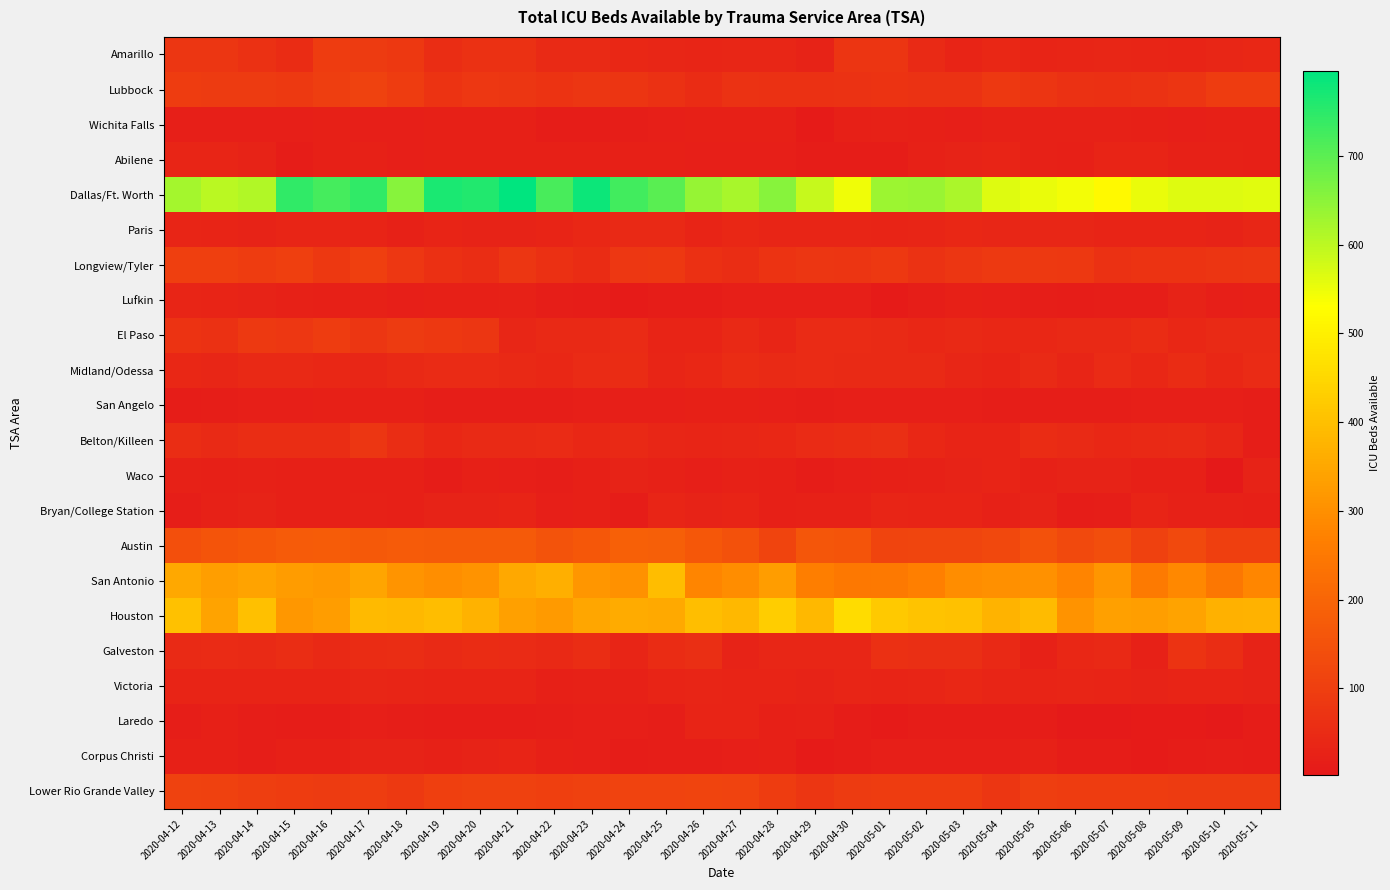

Reading right to left, extract all data points from this chart.

Amarillo: 2020-05-11=40	2020-05-10=38	2020-05-09=32	2020-05-08=36	2020-05-07=38	2020-05-06=36	2020-05-05=30	2020-05-04=42	2020-05-03=31	2020-05-02=48	2020-05-01=74	2020-04-30=76	2020-04-29=28	2020-04-28=39	2020-04-27=39	2020-04-26=34	2020-04-25=37	2020-04-24=41	2020-04-23=46	2020-04-22=48	2020-04-21=67	2020-04-20=67	2020-04-19=57	2020-04-18=83	2020-04-17=89	2020-04-16=92	2020-04-15=54	2020-04-14=67	2020-04-13=78	2020-04-12=77
Lubbock: 2020-05-11=92	2020-05-10=92	2020-05-09=75	2020-05-08=69	2020-05-07=62	2020-05-06=65	2020-05-05=75	2020-05-04=85	2020-05-03=68	2020-05-02=68	2020-05-01=72	2020-04-30=70	2020-04-29=65	2020-04-28=65	2020-04-27=68	2020-04-26=52	2020-04-25=66	2020-04-24=76	2020-04-23=77	2020-04-22=73	2020-04-21=79	2020-04-20=81	2020-04-19=73	2020-04-18=95	2020-04-17=109	2020-04-16=99	2020-04-15=86	2020-04-14=91	2020-04-13=89	2020-04-12=93
Wichita Falls: 2020-05-11=22	2020-05-10=21	2020-05-09=18	2020-05-08=23	2020-05-07=25	2020-05-06=26	2020-05-05=25	2020-05-04=25	2020-05-03=18	2020-05-02=21	2020-05-01=24	2020-04-30=22	2020-04-29=11	2020-04-28=23	2020-04-27=23	2020-04-26=21	2020-04-25=20	2020-04-24=17	2020-04-23=14	2020-04-22=14	2020-04-21=22	2020-04-20=23	2020-04-19=23	2020-04-18=18	2020-04-17=18	2020-04-16=21	2020-04-15=19	2020-04-14=19	2020-04-13=18	2020-04-12=20
Abilene: 2020-05-11=21	2020-05-10=25	2020-05-09=25	2020-05-08=30	2020-05-07=30	2020-05-06=21	2020-05-05=24	2020-05-04=30	2020-05-03=27	2020-05-02=25	2020-05-01=14	2020-04-30=14	2020-04-29=13	2020-04-28=18	2020-04-27=19	2020-04-26=19	2020-04-25=21	2020-04-24=22	2020-04-23=23	2020-04-22=23	2020-04-21=21	2020-04-20=22	2020-04-19=23	2020-04-18=20	2020-04-17=26	2020-04-16=23	2020-04-15=13	2020-04-14=27	2020-04-13=36	2020-04-12=36
Dallas/Ft. Worth: 2020-05-11=563	2020-05-10=565	2020-05-09=565	2020-05-08=551	2020-05-07=517	2020-05-06=543	2020-05-05=554	2020-05-04=566	2020-05-03=618	2020-05-02=637	2020-05-01=632	2020-04-30=546	2020-04-29=591	2020-04-28=655	2020-04-27=620	2020-04-26=639	2020-04-25=700	2020-04-24=727	2020-04-23=783	2020-04-22=721	2020-04-21=796	2020-04-20=761	2020-04-19=765	2020-04-18=655	2020-04-17=745	2020-04-16=723	2020-04-15=745	2020-04-14=612	2020-04-13=603	2020-04-12=623
Paris: 2020-05-11=38	2020-05-10=29	2020-05-09=31	2020-05-08=33	2020-05-07=33	2020-05-06=38	2020-05-05=37	2020-05-04=38	2020-05-03=40	2020-05-02=34	2020-05-01=33	2020-04-30=36	2020-04-29=36	2020-04-28=36	2020-04-27=40	2020-04-26=32	2020-04-25=45	2020-04-24=44	2020-04-23=42	2020-04-22=33	2020-04-21=27	2020-04-20=29	2020-04-19=33	2020-04-18=25	2020-04-17=31	2020-04-16=36	2020-04-15=36	2020-04-14=27	2020-04-13=32	2020-04-12=36
Longview/Tyler: 2020-05-11=78	2020-05-10=76	2020-05-09=71	2020-05-08=72	2020-05-07=67	2020-05-06=83	2020-05-05=87	2020-05-04=86	2020-05-03=77	2020-05-02=68	2020-05-01=83	2020-04-30=76	2020-04-29=77	2020-04-28=71	2020-04-27=56	2020-04-26=64	2020-04-25=83	2020-04-24=80	2020-04-23=52	2020-04-22=61	2020-04-21=77	2020-04-20=57	2020-04-19=64	2020-04-18=80	2020-04-17=103	2020-04-16=84	2020-04-15=103	2020-04-14=95	2020-04-13=103	2020-04-12=103
Lufkin: 2020-05-11=22	2020-05-10=19	2020-05-09=27	2020-05-08=17	2020-05-07=16	2020-05-06=13	2020-05-05=16	2020-05-04=19	2020-05-03=21	2020-05-02=17	2020-05-01=10	2020-04-30=18	2020-04-29=19	2020-04-28=19	2020-04-27=19	2020-04-26=14	2020-04-25=13	2020-04-24=10	2020-04-23=13	2020-04-22=15	2020-04-21=26	2020-04-20=23	2020-04-19=21	2020-04-18=18	2020-04-17=26	2020-04-16=22	2020-04-15=26	2020-04-14=28	2020-04-13=33	2020-04-12=35
El Paso: 2020-05-11=47	2020-05-10=48	2020-05-09=41	2020-05-08=53	2020-05-07=45	2020-05-06=43	2020-05-05=40	2020-05-04=40	2020-05-03=45	2020-05-02=41	2020-05-01=46	2020-04-30=50	2020-04-29=50	2020-04-28=35	2020-04-27=44	2020-04-26=33	2020-04-25=32	2020-04-24=51	2020-04-23=43	2020-04-22=45	2020-04-21=37	2020-04-20=79	2020-04-19=85	2020-04-18=89	2020-04-17=79	2020-04-16=93	2020-04-15=82	2020-04-14=86	2020-04-13=67	2020-04-12=73
Midland/Odessa: 2020-05-11=51	2020-05-10=42	2020-05-09=52	2020-05-08=41	2020-05-07=51	2020-05-06=36	2020-05-05=47	2020-05-04=33	2020-05-03=37	2020-05-02=46	2020-05-01=46	2020-04-30=48	2020-04-29=49	2020-04-28=48	2020-04-27=54	2020-04-26=42	2020-04-25=35	2020-04-24=53	2020-04-23=50	2020-04-22=40	2020-04-21=44	2020-04-20=49	2020-04-19=51	2020-04-18=43	2020-04-17=38	2020-04-16=41	2020-04-15=45	2020-04-14=45	2020-04-13=37	2020-04-12=42
San Angelo: 2020-05-11=16	2020-05-10=18	2020-05-09=18	2020-05-08=19	2020-05-07=17	2020-05-06=16	2020-05-05=16	2020-05-04=16	2020-05-03=19	2020-05-02=19	2020-05-01=18	2020-04-30=19	2020-04-29=17	2020-04-28=18	2020-04-27=21	2020-04-26=22	2020-04-25=20	2020-04-24=20	2020-04-23=18	2020-04-22=16	2020-04-21=15	2020-04-20=16	2020-04-19=15	2020-04-18=22	2020-04-17=22	2020-04-16=22	2020-04-15=20	2020-04-14=18	2020-04-13=15	2020-04-12=13
Belton/Killeen: 2020-05-11=16	2020-05-10=39	2020-05-09=47	2020-05-08=43	2020-05-07=41	2020-05-06=47	2020-05-05=54	2020-05-04=31	2020-05-03=32	2020-05-02=42	2020-05-01=58	2020-04-30=57	2020-04-29=49	2020-04-28=41	2020-04-27=38	2020-04-26=36	2020-04-25=38	2020-04-24=43	2020-04-23=40	2020-04-22=51	2020-04-21=48	2020-04-20=46	2020-04-19=42	2020-04-18=56	2020-04-17=77	2020-04-16=57	2020-04-15=56	2020-04-14=57	2020-04-13=46	2020-04-12=56
Waco: 2020-05-11=28	2020-05-10=2	2020-05-09=21	2020-05-08=22	2020-05-07=27	2020-05-06=28	2020-05-05=26	2020-05-04=31	2020-05-03=28	2020-05-02=25	2020-05-01=21	2020-04-30=19	2020-04-29=12	2020-04-28=21	2020-04-27=24	2020-04-26=19	2020-04-25=24	2020-04-24=29	2020-04-23=21	2020-04-22=15	2020-04-21=20	2020-04-20=21	2020-04-19=12	2020-04-18=21	2020-04-17=21	2020-04-16=23	2020-04-15=23	2020-04-14=26	2020-04-13=21	2020-04-12=26
Bryan/College Station: 2020-05-11=22	2020-05-10=25	2020-05-09=25	2020-05-08=30	2020-05-07=16	2020-05-06=13	2020-05-05=29	2020-05-04=25	2020-05-03=32	2020-05-02=31	2020-05-01=35	2020-04-30=26	2020-04-29=26	2020-04-28=22	2020-04-27=30	2020-04-26=27	2020-04-25=36	2020-04-24=13	2020-04-23=23	2020-04-22=18	2020-04-21=31	2020-04-20=29	2020-04-19=27	2020-04-18=22	2020-04-17=25	2020-04-16=22	2020-04-15=22	2020-04-14=27	2020-04-13=26	2020-04-12=15
Austin: 2020-05-11=103	2020-05-10=103	2020-05-09=129	2020-05-08=107	2020-05-07=139	2020-05-06=127	2020-05-05=148	2020-05-04=125	2020-05-03=118	2020-05-02=118	2020-05-01=116	2020-04-30=156	2020-04-29=163	2020-04-28=116	2020-04-27=148	2020-04-26=164	2020-04-25=184	2020-04-24=187	2020-04-23=165	2020-04-22=152	2020-04-21=172	2020-04-20=172	2020-04-19=172	2020-04-18=173	2020-04-17=169	2020-04-16=178	2020-04-15=174	2020-04-14=164	2020-04-13=156	2020-04-12=144
San Antonio: 2020-05-11=282	2020-05-10=247	2020-05-09=286	2020-05-08=256	2020-05-07=314	2020-05-06=276	2020-05-05=304	2020-05-04=300	2020-05-03=294	2020-05-02=267	2020-05-01=253	2020-04-30=248	2020-04-29=265	2020-04-28=329	2020-04-27=295	2020-04-26=280	2020-04-25=393	2020-04-24=303	2020-04-23=313	2020-04-22=365	2020-04-21=350	2020-04-20=306	2020-04-19=299	2020-04-18=310	2020-04-17=345	2020-04-16=320	2020-04-15=326	2020-04-14=342	2020-04-13=333	2020-04-12=351
Houston: 2020-05-11=373	2020-05-10=368	2020-05-09=341	2020-05-08=332	2020-05-07=334	2020-05-06=308	2020-05-05=391	2020-05-04=376	2020-05-03=405	2020-05-02=408	2020-05-01=420	2020-04-30=458	2020-04-29=384	2020-04-28=429	2020-04-27=386	2020-04-26=396	2020-04-25=354	2020-04-24=358	2020-04-23=349	2020-04-22=323	2020-04-21=334	2020-04-20=373	2020-04-19=394	2020-04-18=385	2020-04-17=387	2020-04-16=328	2020-04-15=318	2020-04-14=401	2020-04-13=341	2020-04-12=403
Galveston: 2020-05-11=28	2020-05-10=55	2020-05-09=73	2020-05-08=26	2020-05-07=43	2020-05-06=42	2020-05-05=25	2020-05-04=45	2020-05-03=58	2020-05-02=60	2020-05-01=62	2020-04-30=37	2020-04-29=37	2020-04-28=37	2020-04-27=27	2020-04-26=59	2020-04-25=54	2020-04-24=35	2020-04-23=57	2020-04-22=45	2020-04-21=51	2020-04-20=53	2020-04-19=47	2020-04-18=55	2020-04-17=52	2020-04-16=45	2020-04-15=56	2020-04-14=47	2020-04-13=49	2020-04-12=48
Victoria: 2020-05-11=29	2020-05-10=30	2020-05-09=32	2020-05-08=28	2020-05-07=31	2020-05-06=34	2020-05-05=30	2020-05-04=35	2020-05-03=41	2020-05-02=35	2020-05-01=30	2020-04-30=35	2020-04-29=29	2020-04-28=30	2020-04-27=33	2020-04-26=35	2020-04-25=33	2020-04-24=24	2020-04-23=24	2020-04-22=22	2020-04-21=33	2020-04-20=32	2020-04-19=33	2020-04-18=36	2020-04-17=37	2020-04-16=32	2020-04-15=32	2020-04-14=31	2020-04-13=33	2020-04-12=30
Laredo: 2020-05-11=13	2020-05-10=8	2020-05-09=10	2020-05-08=11	2020-05-07=6	2020-05-06=7	2020-05-05=12	2020-05-04=12	2020-05-03=13	2020-05-02=13	2020-05-01=9	2020-04-30=13	2020-04-29=24	2020-04-28=22	2020-04-27=31	2020-04-26=30	2020-04-25=15	2020-04-24=19	2020-04-23=18	2020-04-22=15	2020-04-21=13	2020-04-20=13	2020-04-19=12	2020-04-18=17	2020-04-17=19	2020-04-16=13	2020-04-15=14	2020-04-14=16	2020-04-13=21	2020-04-12=15
Corpus Christi: 2020-05-11=14	2020-05-10=15	2020-05-09=12	2020-05-08=11	2020-05-07=13	2020-05-06=14	2020-05-05=25	2020-05-04=18	2020-05-03=18	2020-05-02=19	2020-05-01=18	2020-04-30=13	2020-04-29=10	2020-04-28=21	2020-04-27=20	2020-04-26=17	2020-04-25=15	2020-04-24=14	2020-04-23=20	2020-04-22=21	2020-04-21=30	2020-04-20=29	2020-04-19=25	2020-04-18=28	2020-04-17=28	2020-04-16=21	2020-04-15=22	2020-04-14=15	2020-04-13=23	2020-04-12=21
Lower Rio Grande Valley: 2020-05-11=91	2020-05-10=89	2020-05-09=91	2020-05-08=94	2020-05-07=94	2020-05-06=92	2020-05-05=99	2020-05-04=77	2020-05-03=92	2020-05-02=92	2020-05-01=92	2020-04-30=89	2020-04-29=77	2020-04-28=92	2020-04-27=112	2020-04-26=116	2020-04-25=112	2020-04-24=112	2020-04-23=107	2020-04-22=104	2020-04-21=105	2020-04-20=105	2020-04-19=104	2020-04-18=88	2020-04-17=97	2020-04-16=91	2020-04-15=94	2020-04-14=101	2020-04-13=105	2020-04-12=108